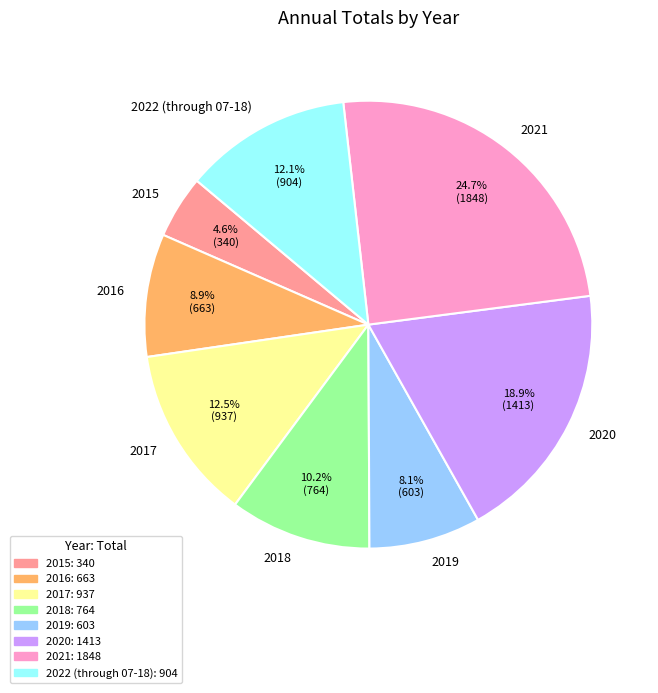

Which has a higher value, 2017 or 2016?

2017